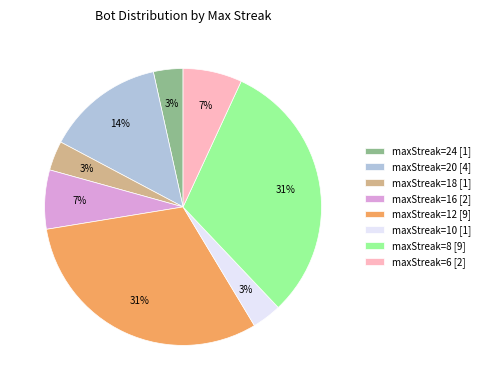

True or false: maxStreak=12 [9] accounts for 31% of the total.

True